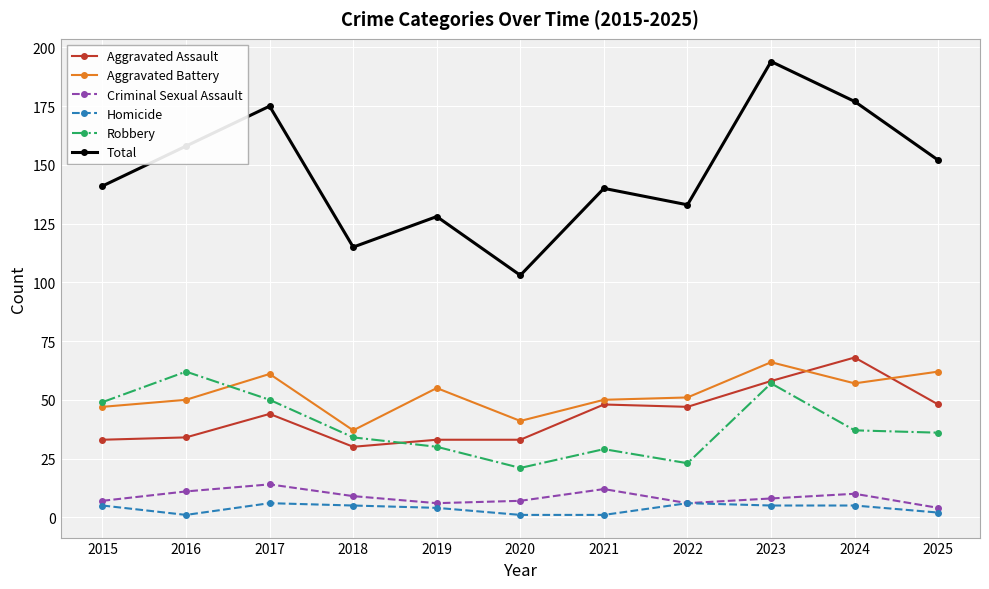

Which series changed the most between 2018 and 2025?

Total